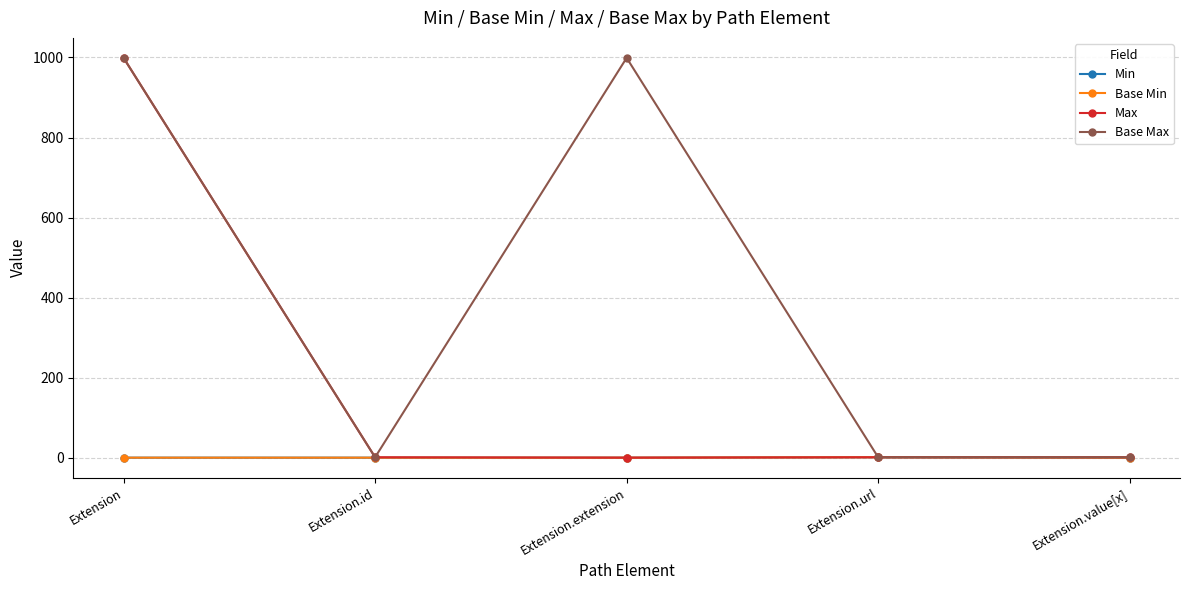

What is the spread (max minus min) of values at Extension.id?

1